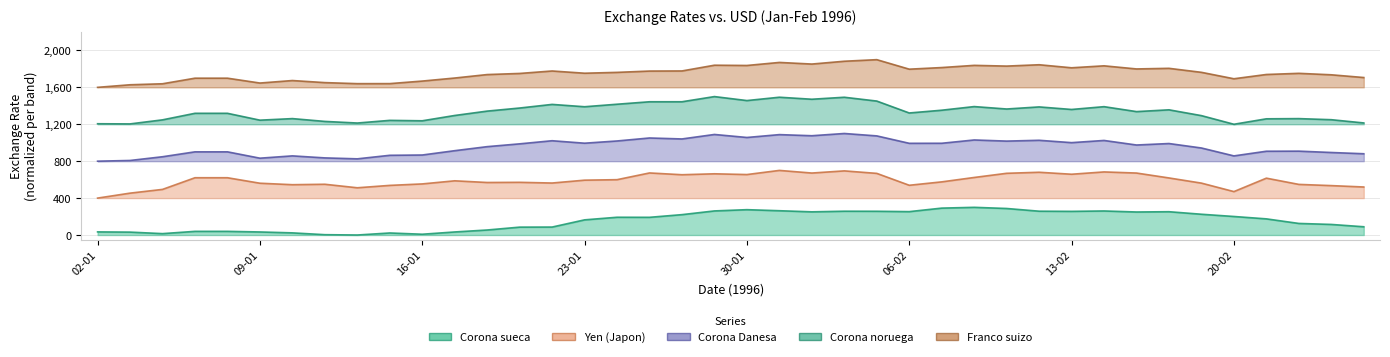

What is the maximum value for Corona sueca?

300.0